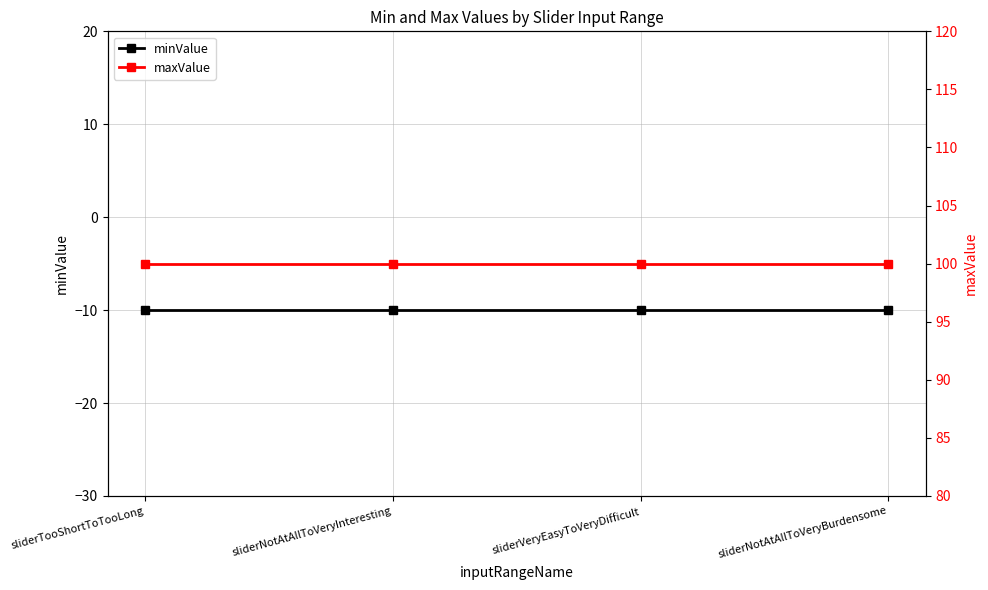

The value of maxValue at sliderNotAtAllToVeryInteresting is 100. True or false?

True